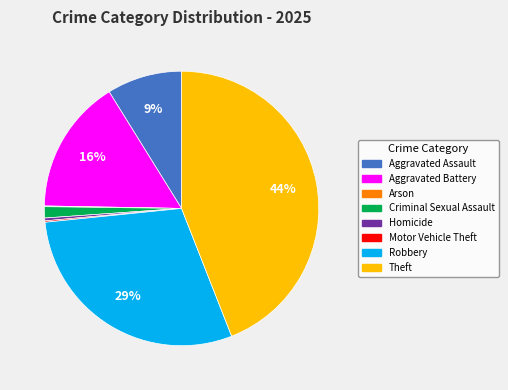

Is it true that Theft is 44% of the pie?

True